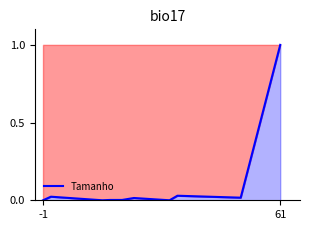

What is the maximum value shown in the chart?

1.0